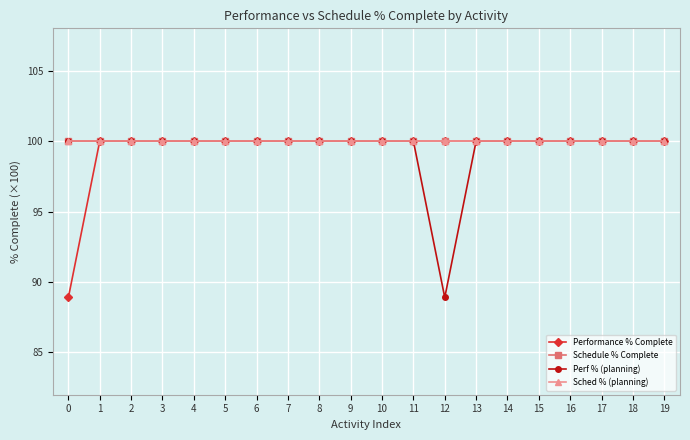

Is it true that Sched % (planning) equals 50.8 at 14?

False